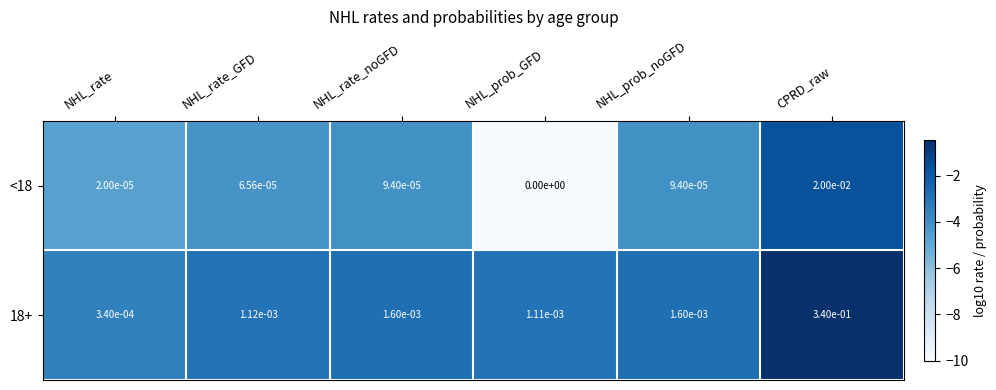

At NHL_prob_GFD, list the series in order from largest to smallest.

18+, <18